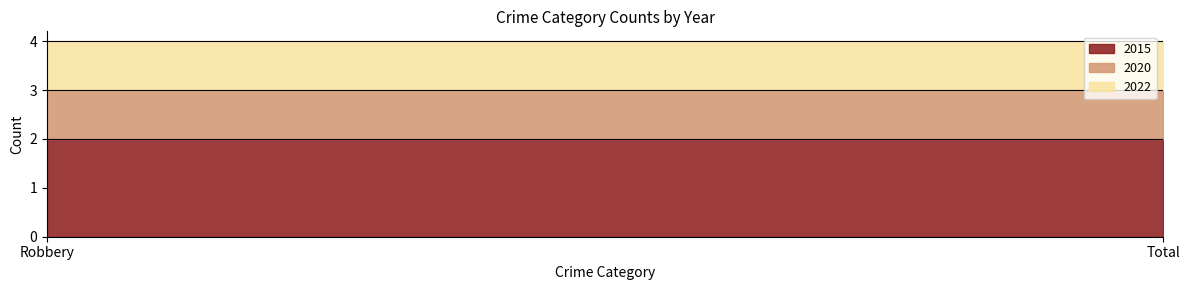

Which series has the largest range (max minus min)?

2015